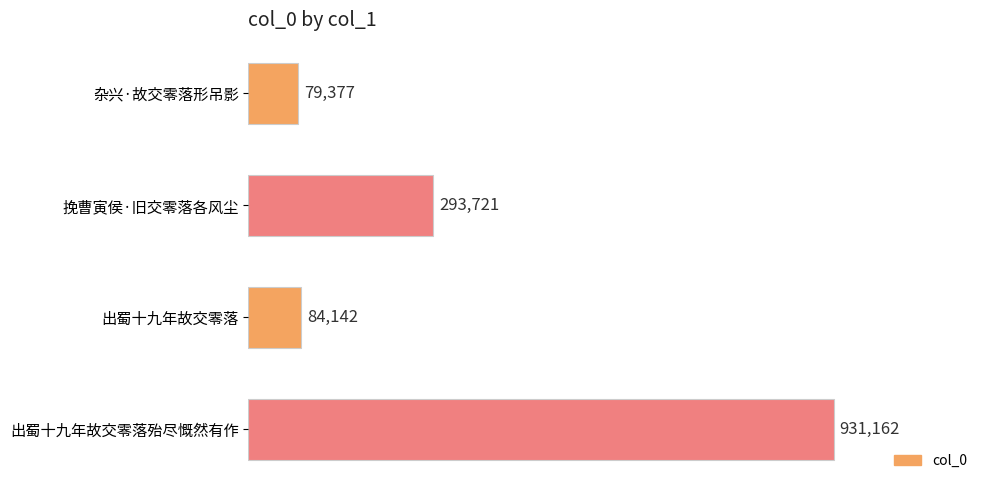

Rank the categories by value from highest to lowest.

出蜀十九年故交零落殆尽慨然有作, 挽曹寅侯·旧交零落各风尘, 出蜀十九年故交零落, 杂兴·故交零落形吊影